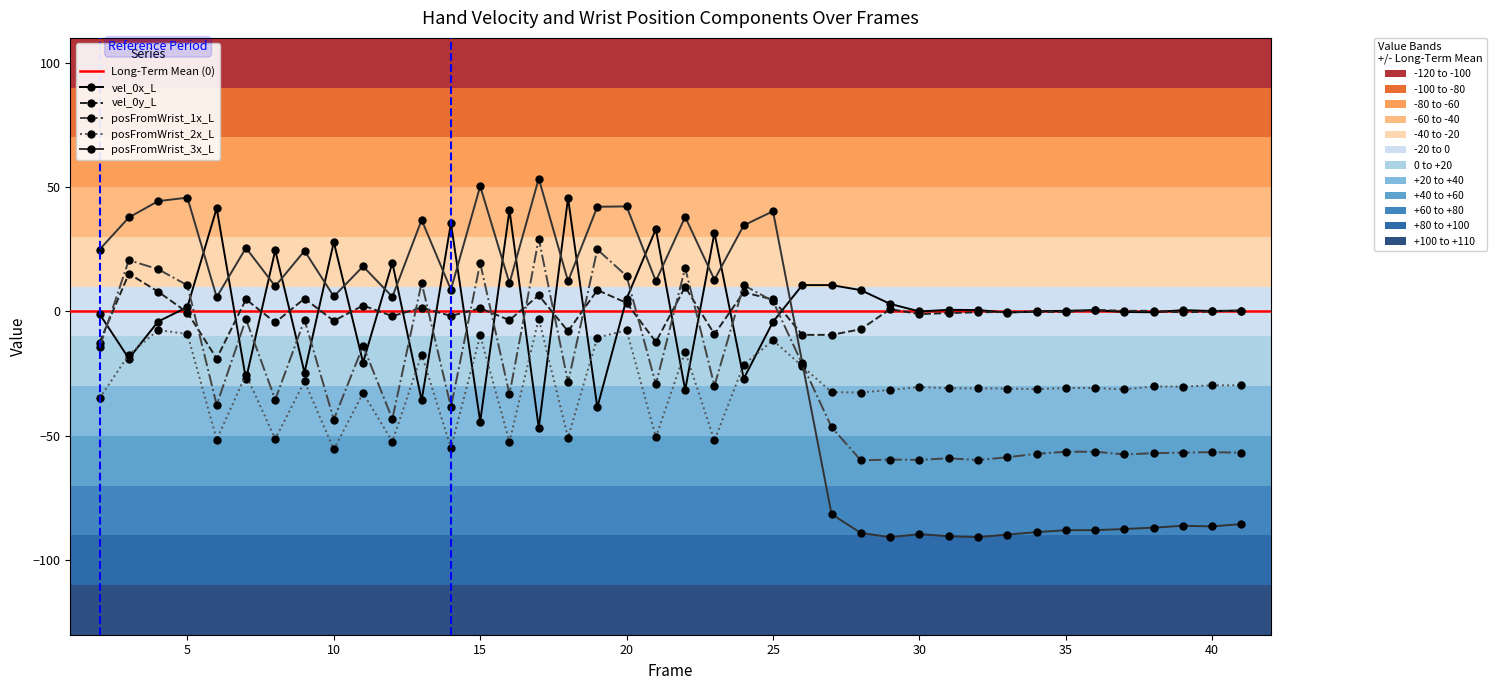

What is the minimum value for vel_0x_L?

-46.9